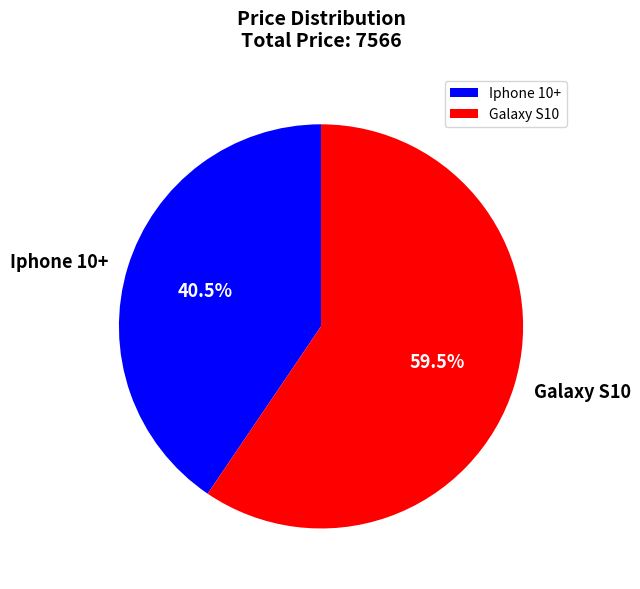

Is Iphone 10+ the majority of the pie?

No